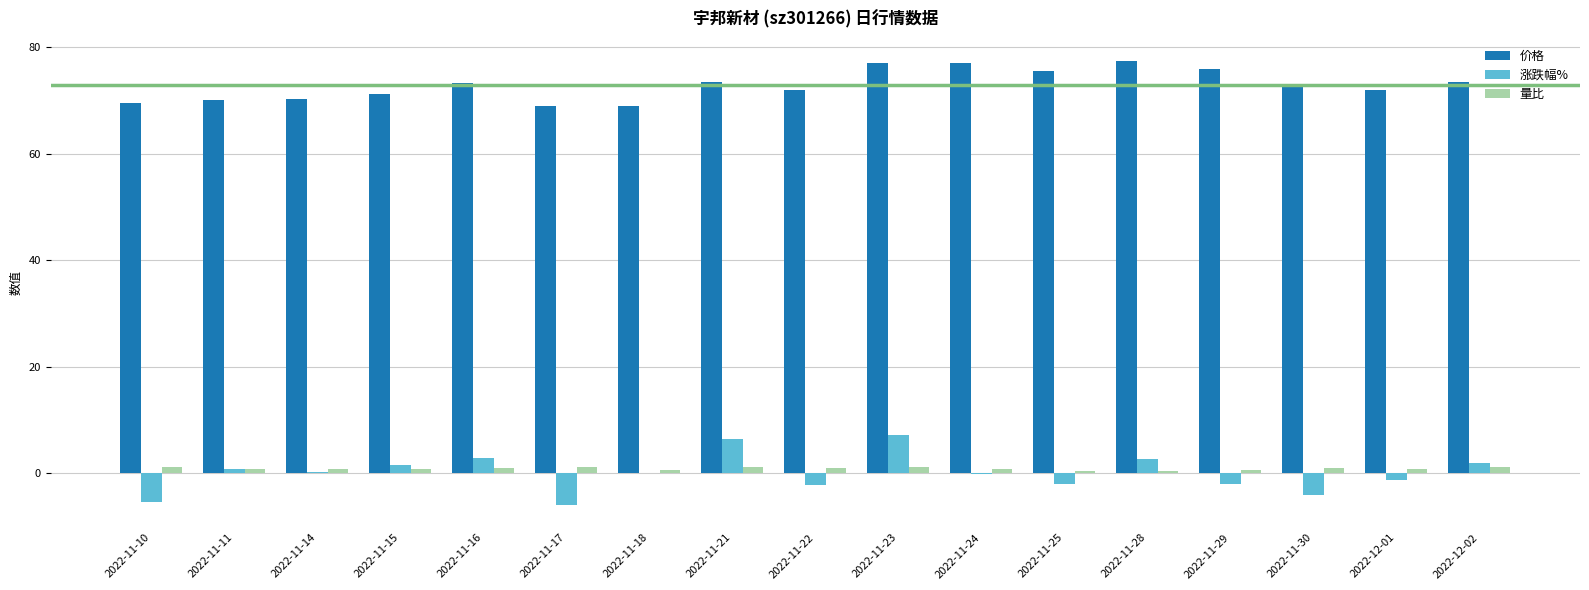

What is the greatest value displayed?

77.5